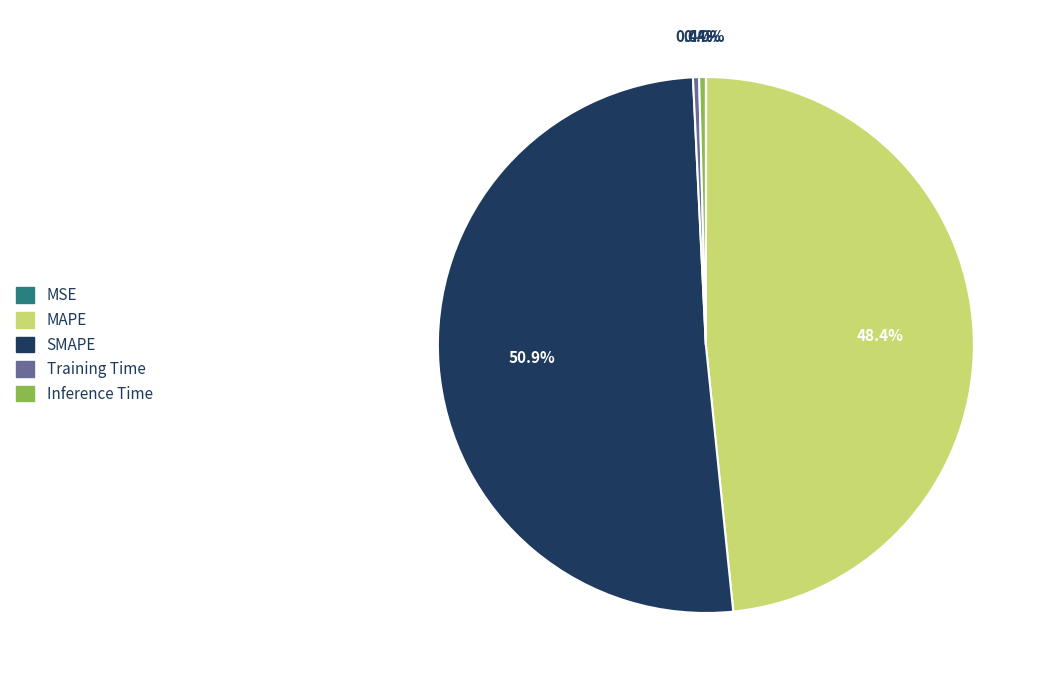

To the nearest percent, what is the difference between the largest and smallest slice percentages?

51%